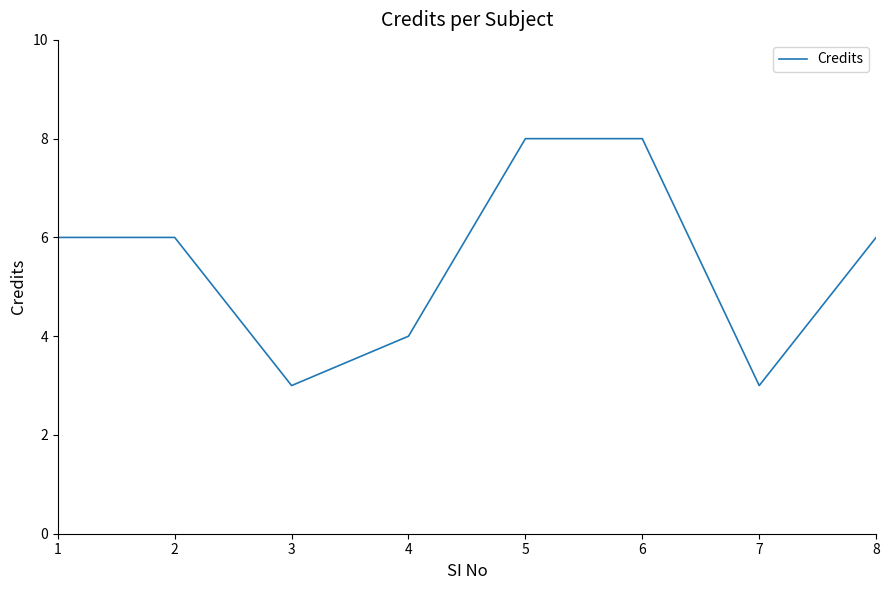

At which category does the data reach its first local valley?

3